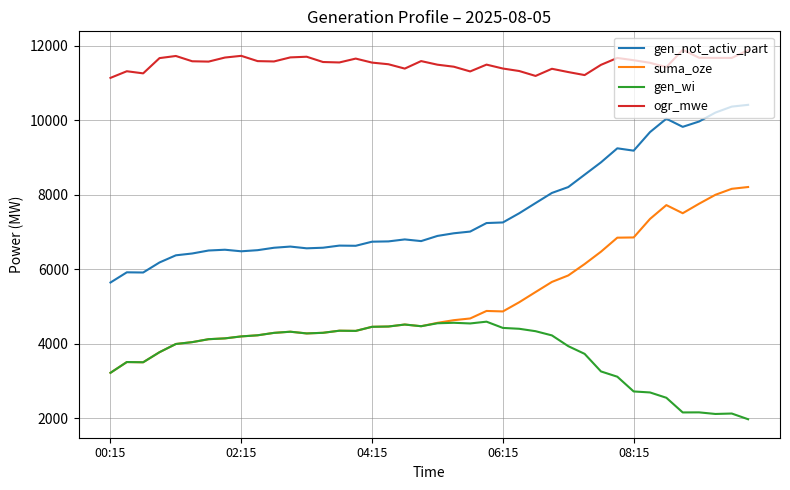

True or false: suma_oze and ogr_mwe cross at least once.

False